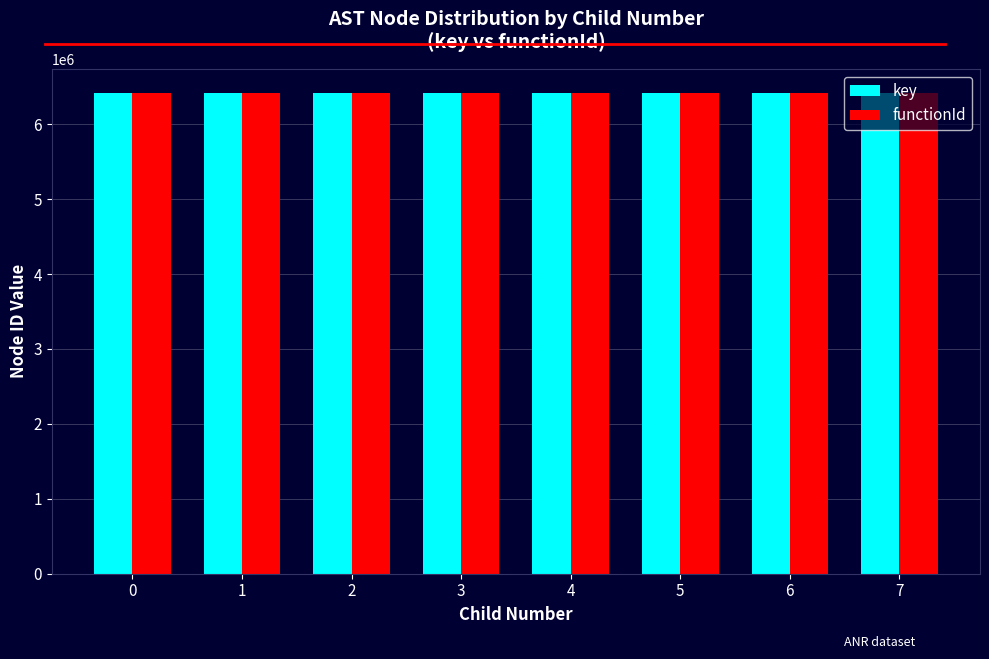

What is the maximum value shown in the chart?

6415553